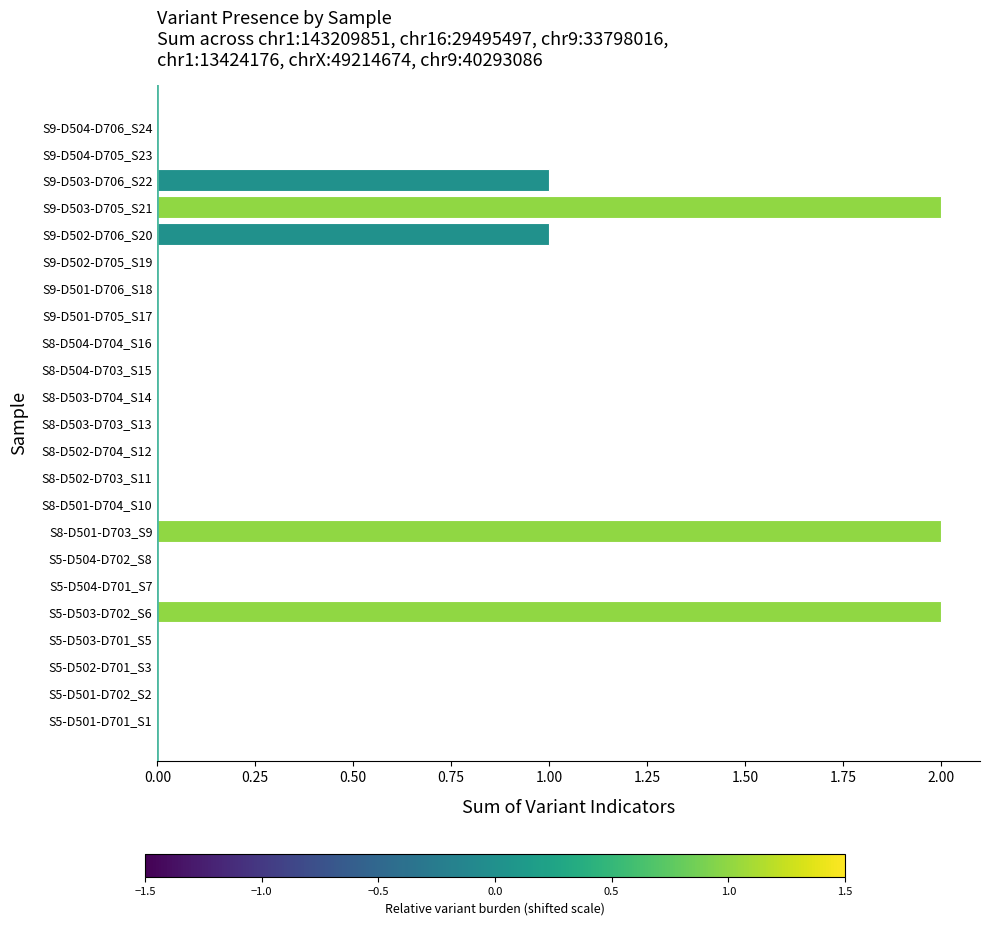

True or false: the data shows 0 at S5-D504-D702_S8.

True